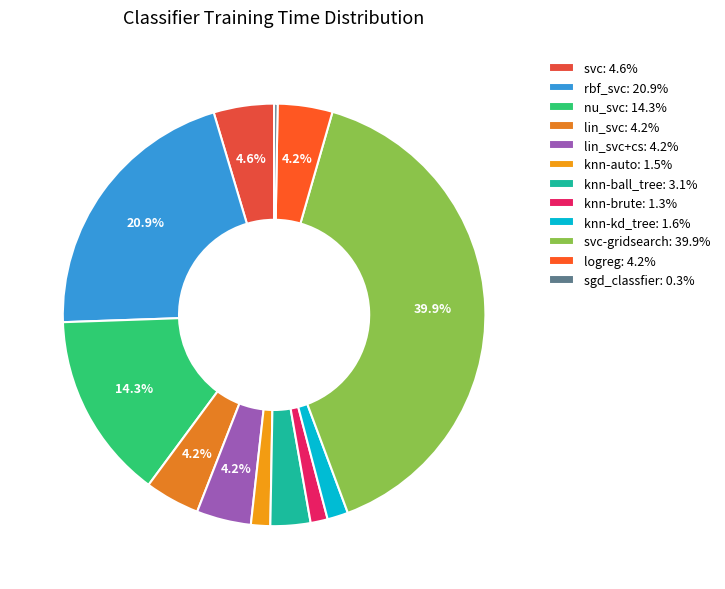

Rank the categories by value from lowest to highest.

sgd_classfier, knn-brute, knn-auto, knn-kd_tree, knn-ball_tree, lin_svc+cs, logreg, lin_svc, svc, nu_svc, rbf_svc, svc-gridsearch